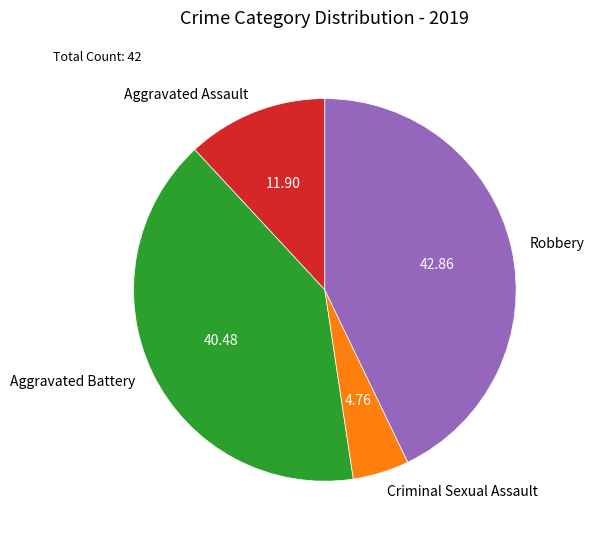

What is the largest slice in the pie chart?

Robbery